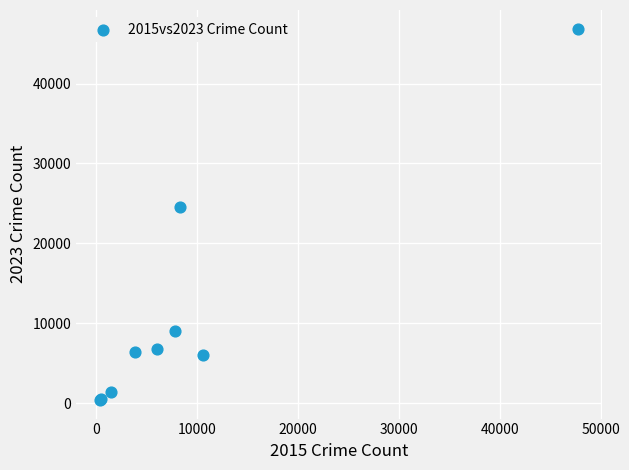

What Y value in the scatter plot is closest to 23646?

24597